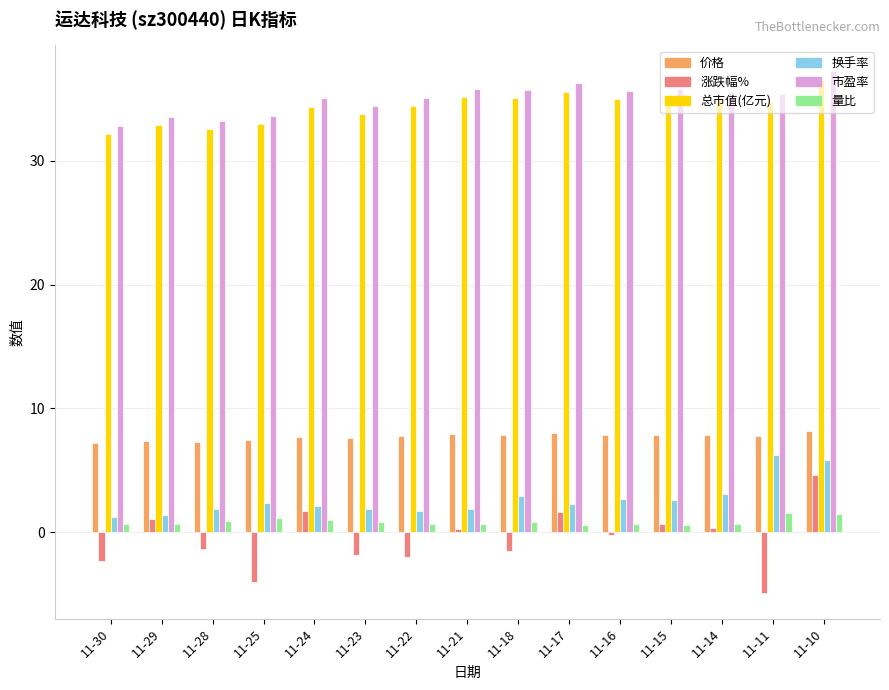

What is the sum of the 市盈率 values at 11-23 and 11-17?

70.7